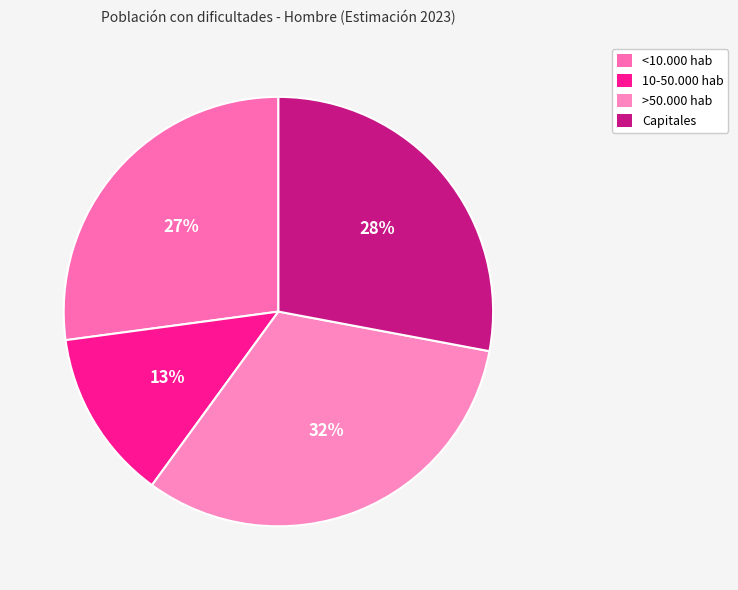

To the nearest percent, what portion does 10-50.000 hab represent?

13%